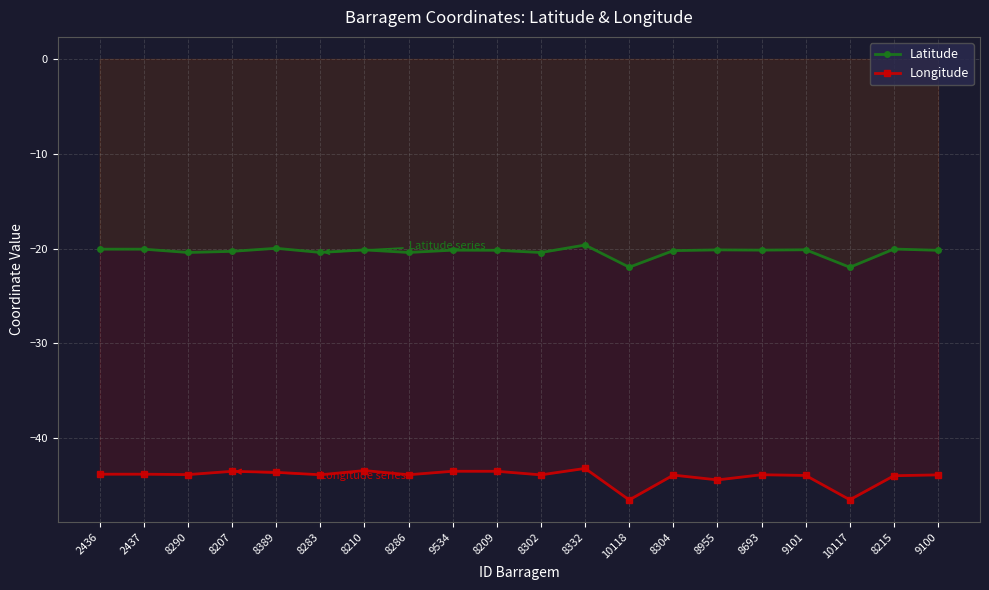

How many lines are shown in the chart?

2